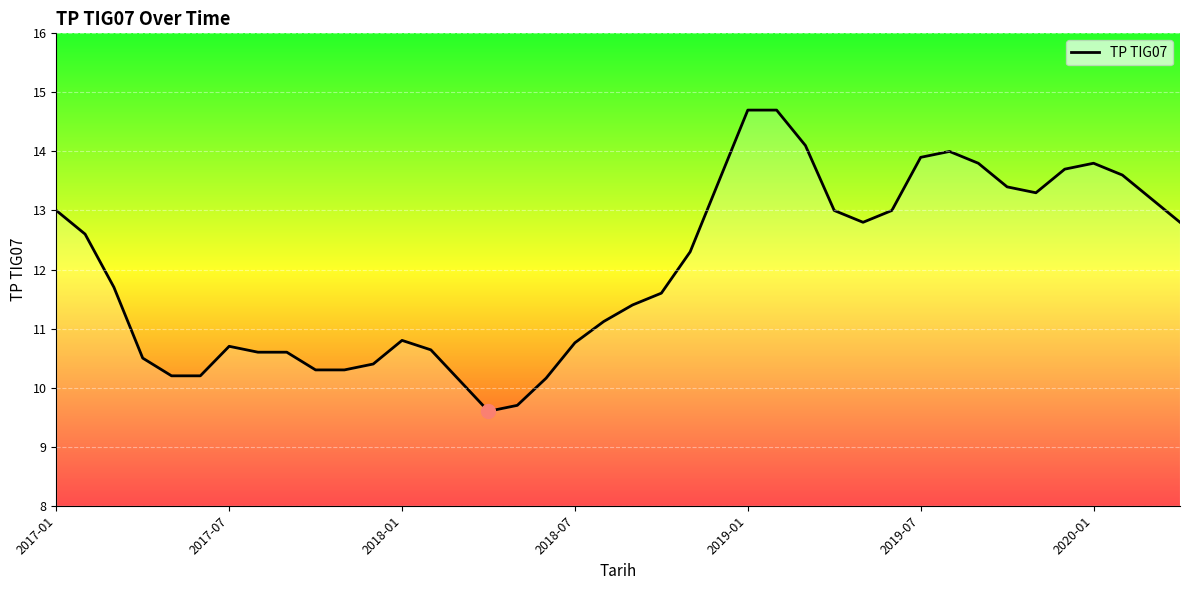

What is the smallest value displayed?

9.6